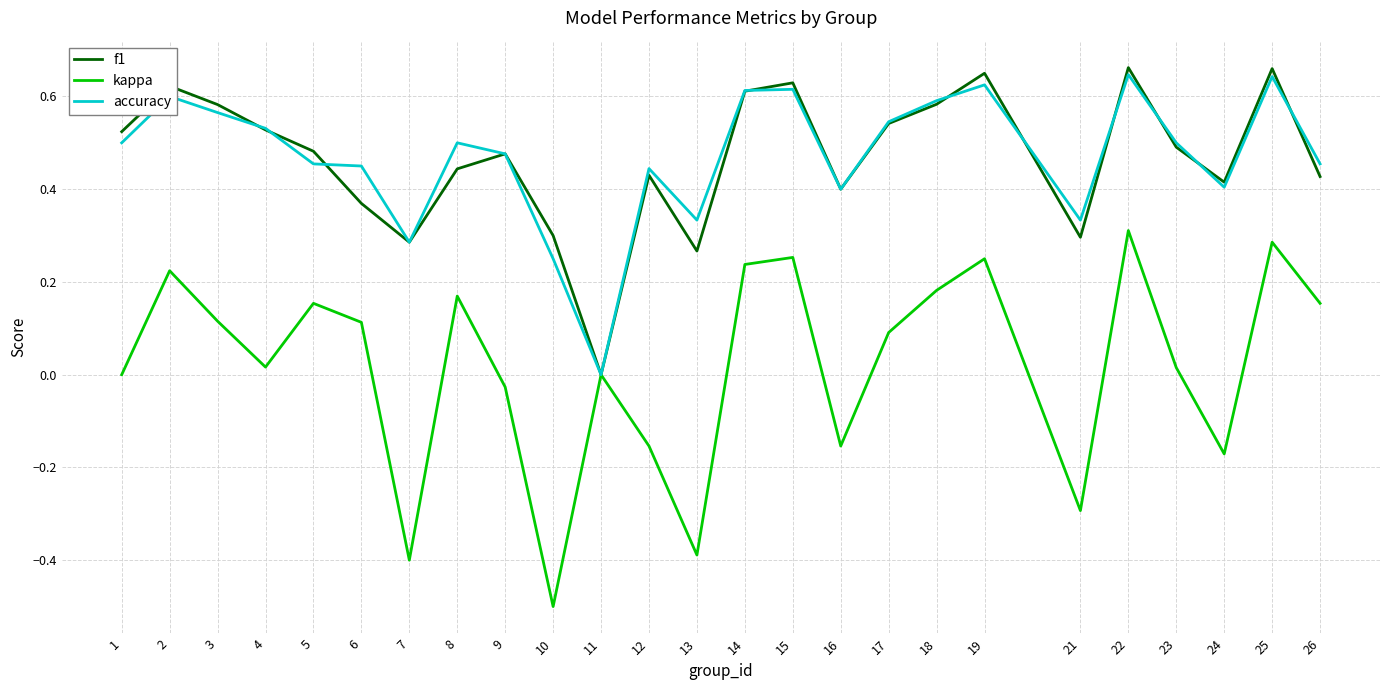

What is the total value across all series at 26?

1.0